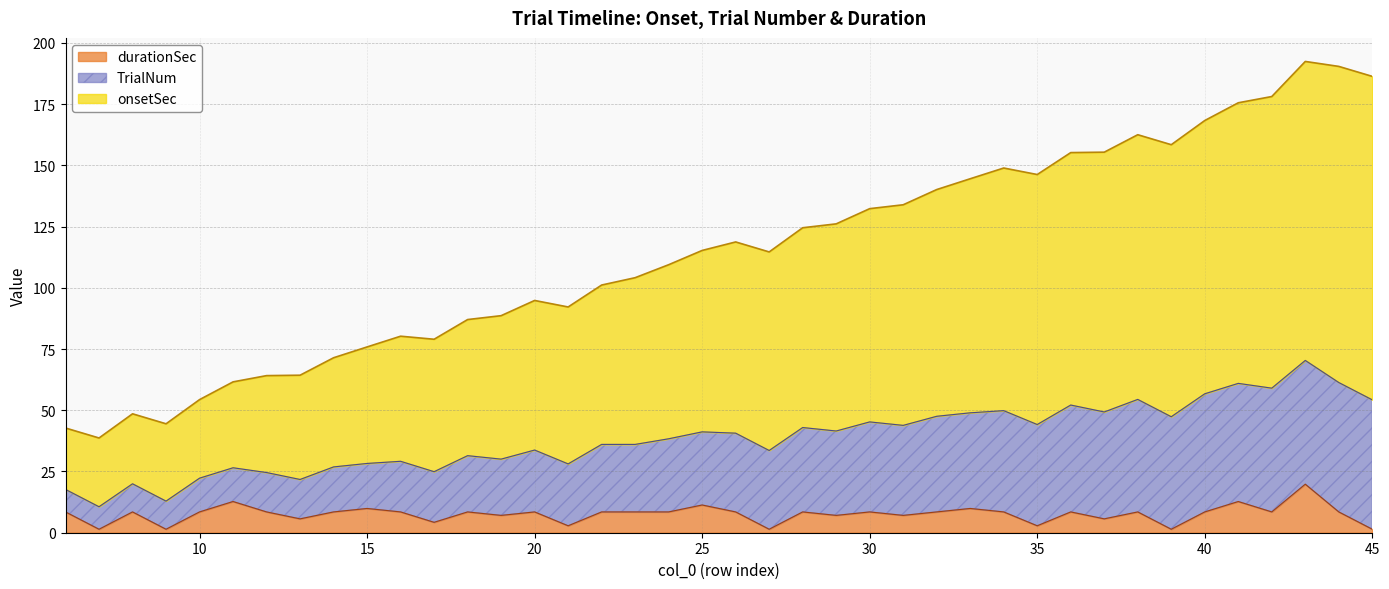

True or false: durationSec and onsetSec intersect in this chart.

False